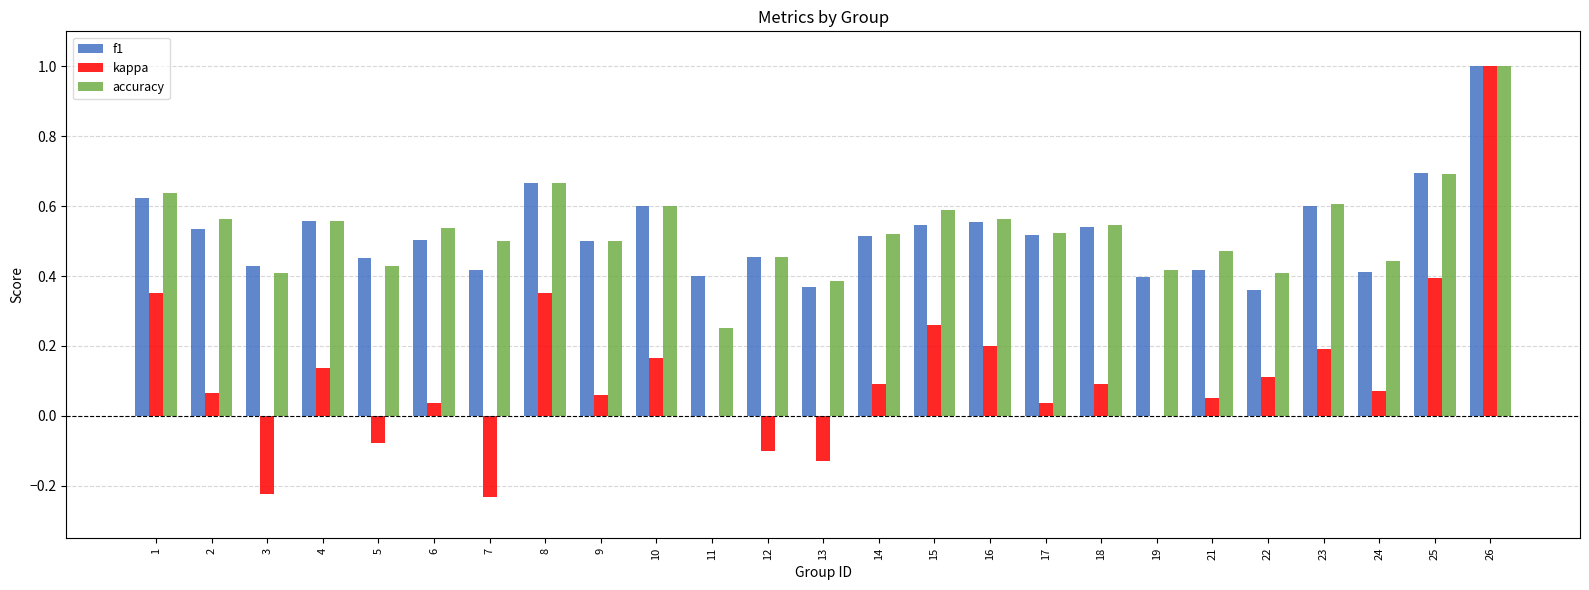

Between 11 and 15, which series saw the biggest shift?

accuracy